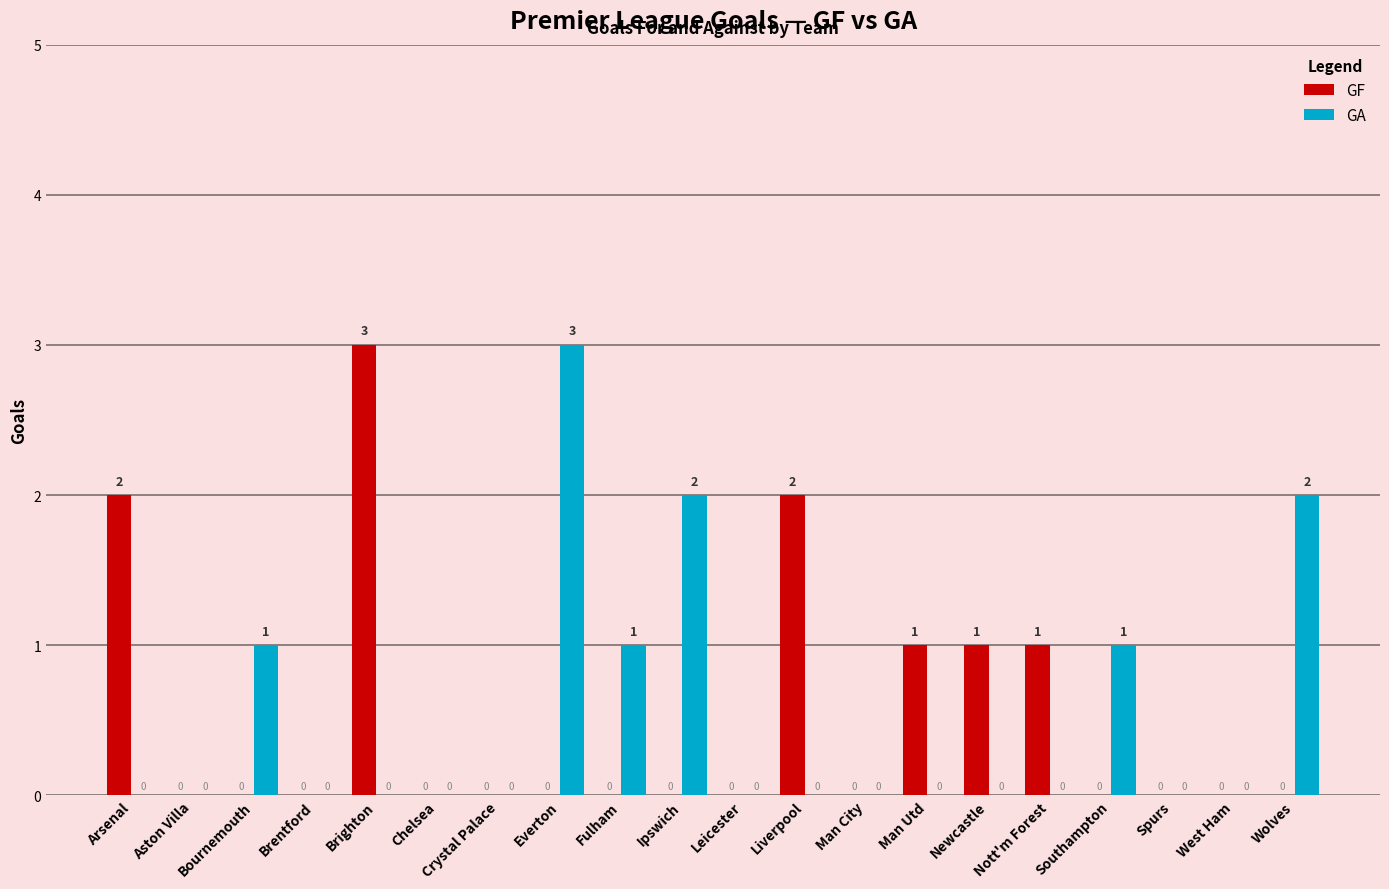

What is the spread (max minus min) of values at Bournemouth?

1